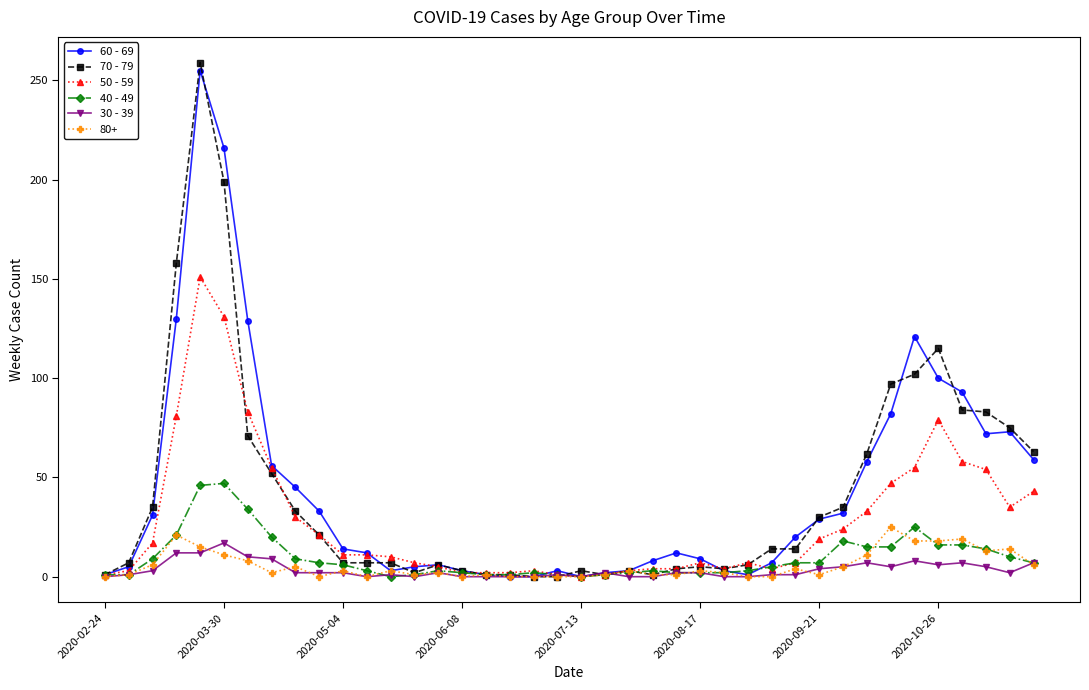

What is the maximum value shown in the chart?

259